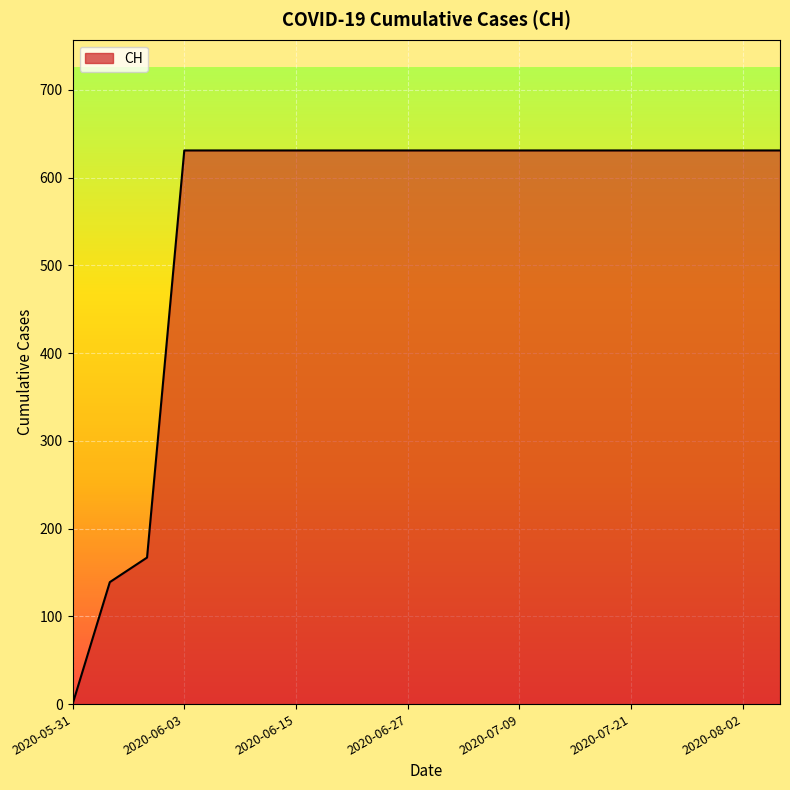

Does the chart display data point markers on the line(s)?

No